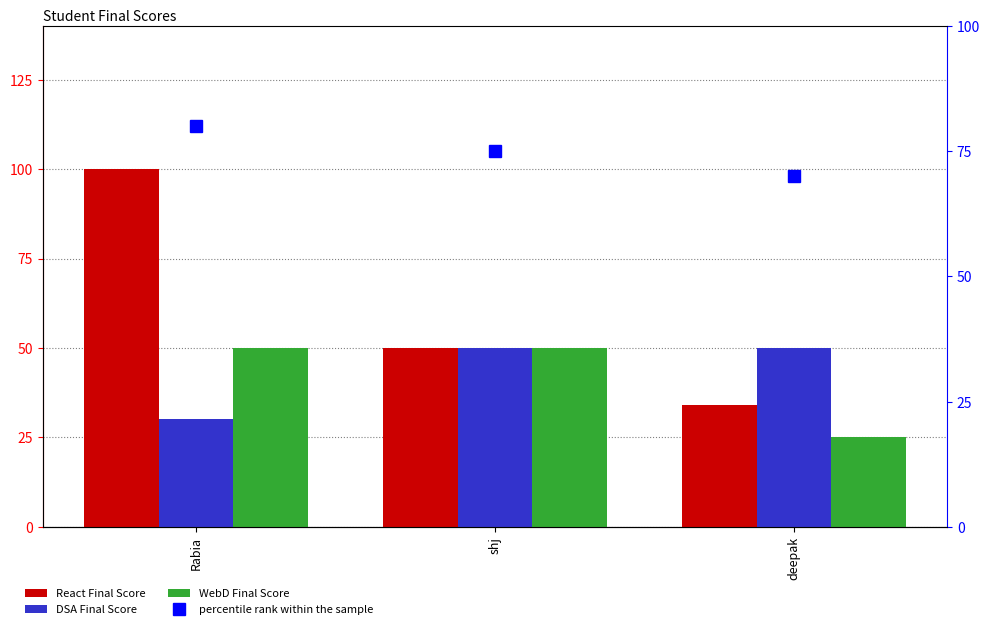

What is the sum of all percentile rank within the sample values?

225